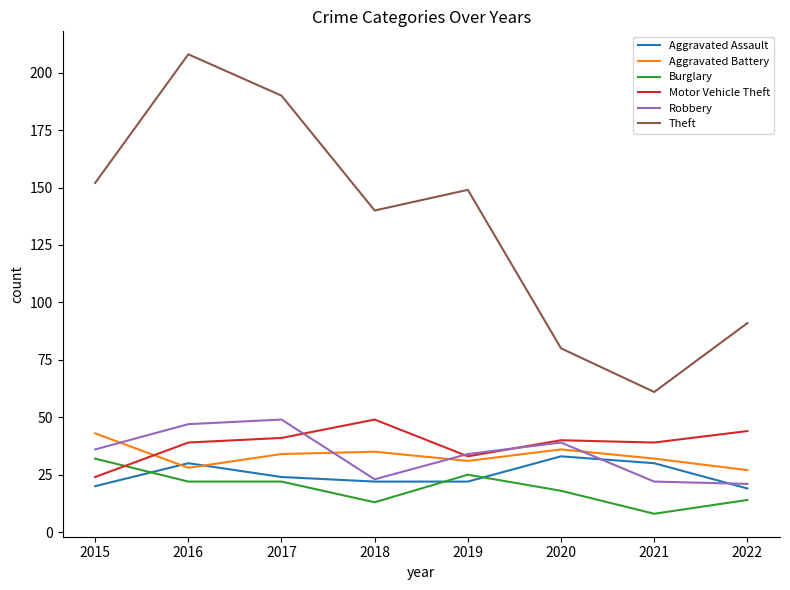

What value does the Aggravated Assault series have at 2016?

30